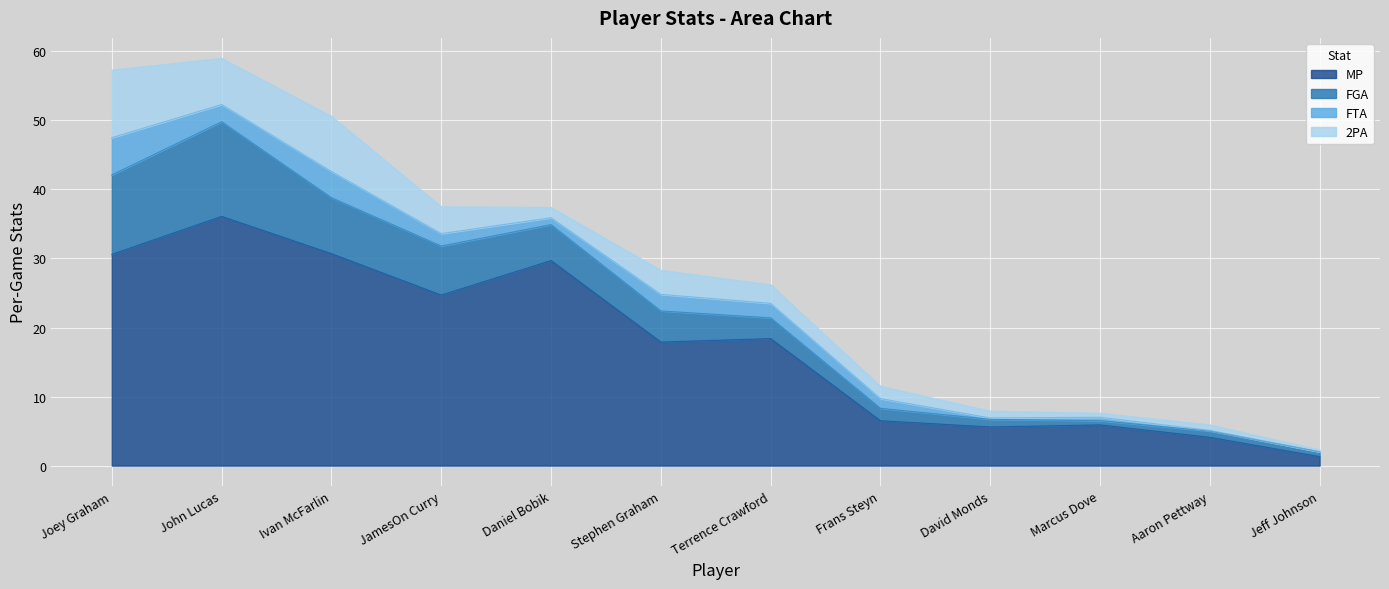

Reading right to left, what are all the values shown in this chart?

MP: 1.3	4.1	5.9	5.6	6.5	18.4	17.9	29.7	24.7	30.7	36.1	30.6
FGA: 0.7	0.9	0.6	1.1	1.8	3.0	4.5	5.2	7.1	8.1	13.7	11.5
FTA: 0.0	0.1	0.5	0.2	1.4	2.1	2.4	1.0	1.8	3.8	2.5	5.4
2PA: 0.3	0.8	0.6	1.0	1.8	2.7	3.5	1.5	3.9	8.0	6.7	9.8